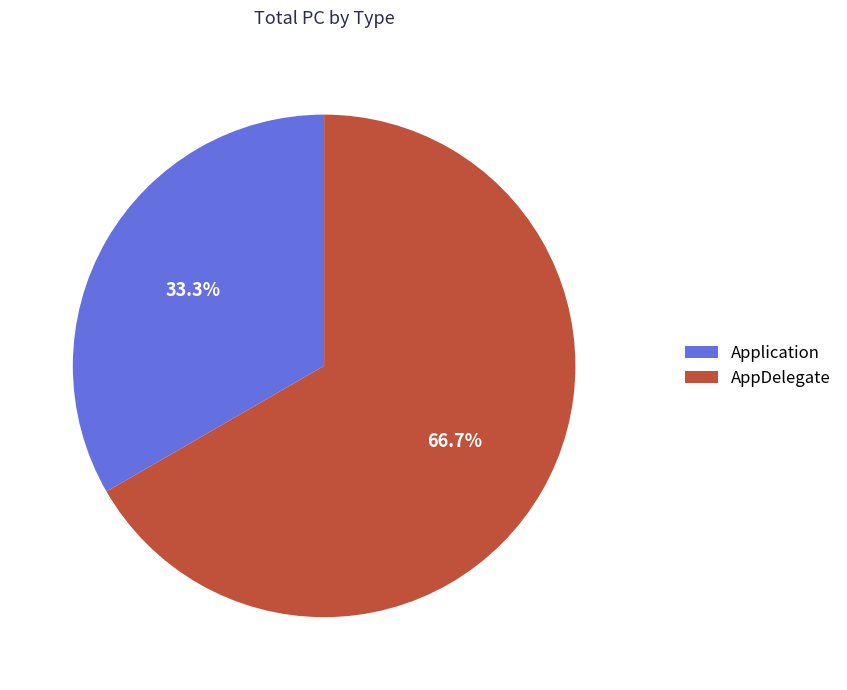

Rank the categories by value from highest to lowest.

AppDelegate, Application